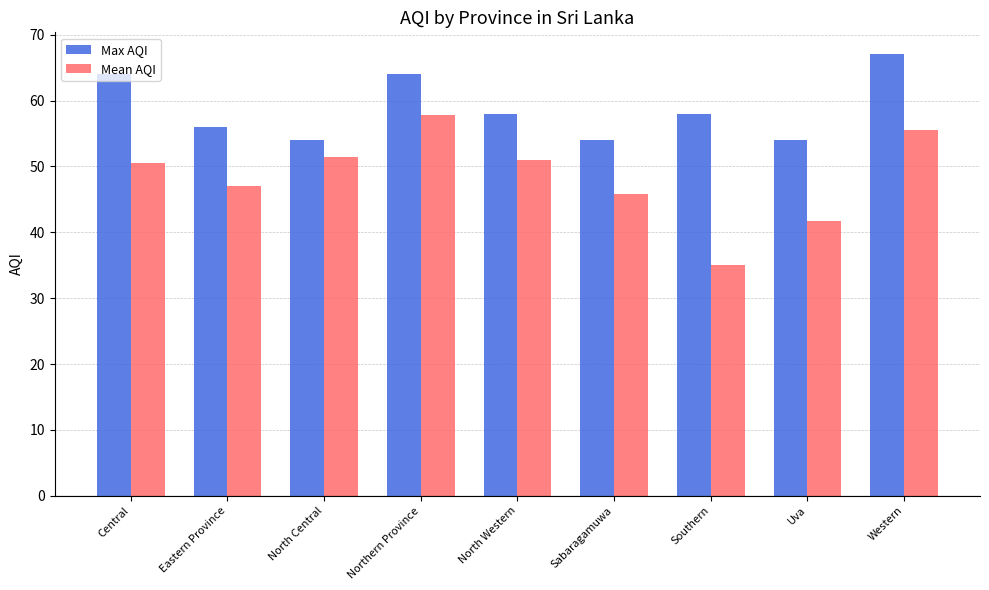

Rank the series by their maximum value, from lowest to highest.

Mean AQI, Max AQI